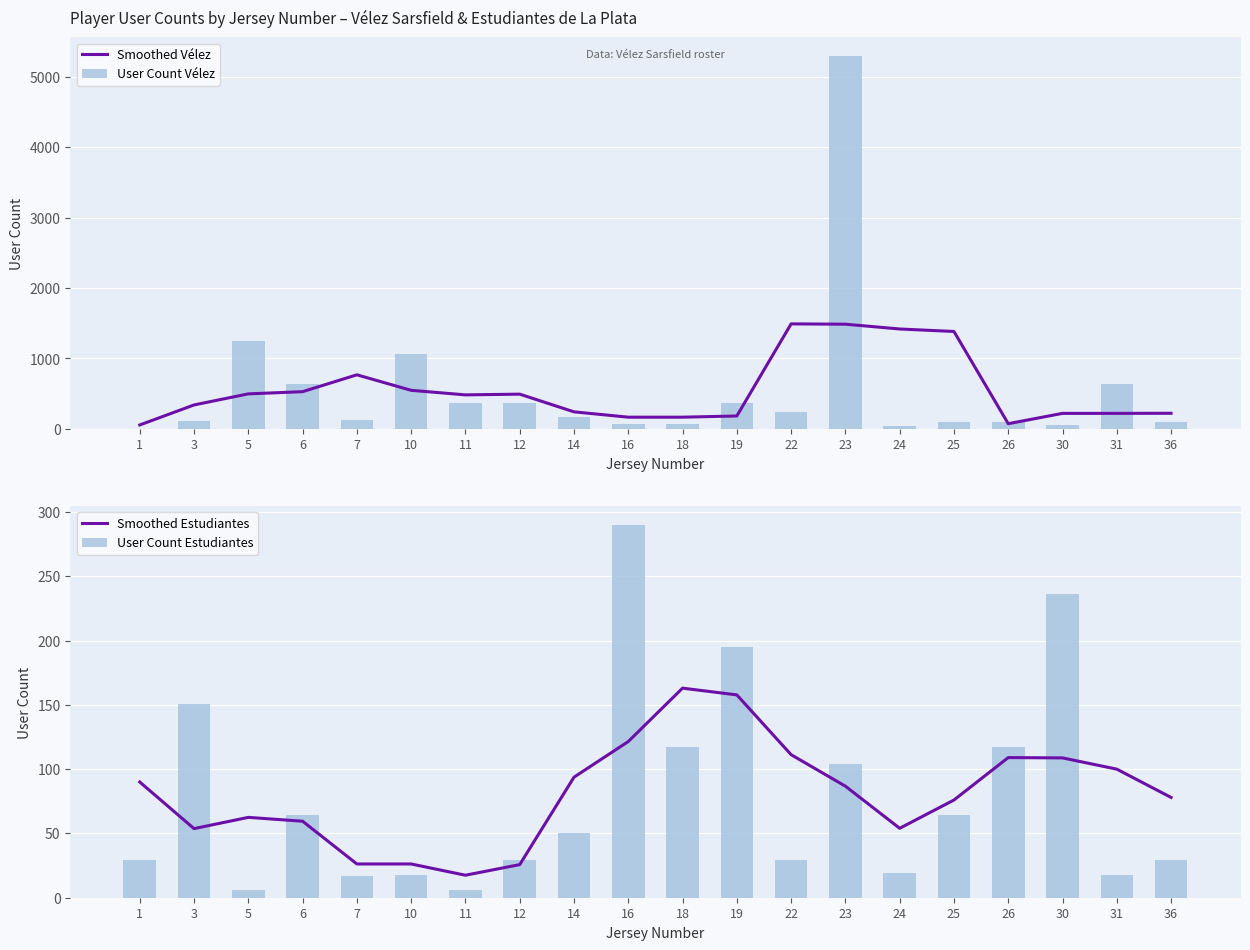

What is the difference between the User Count Estudiantes values at 10 and 30?

218